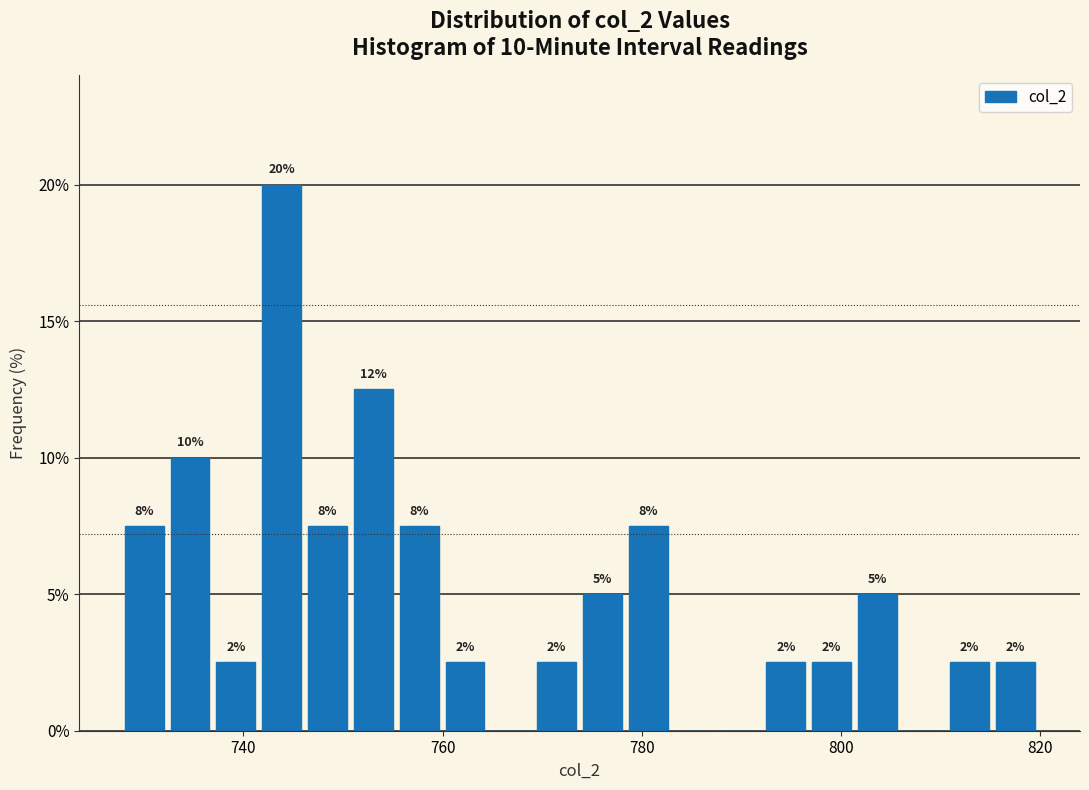

Read against the x-axis, roughly where is the centre of the tallest bar?

744